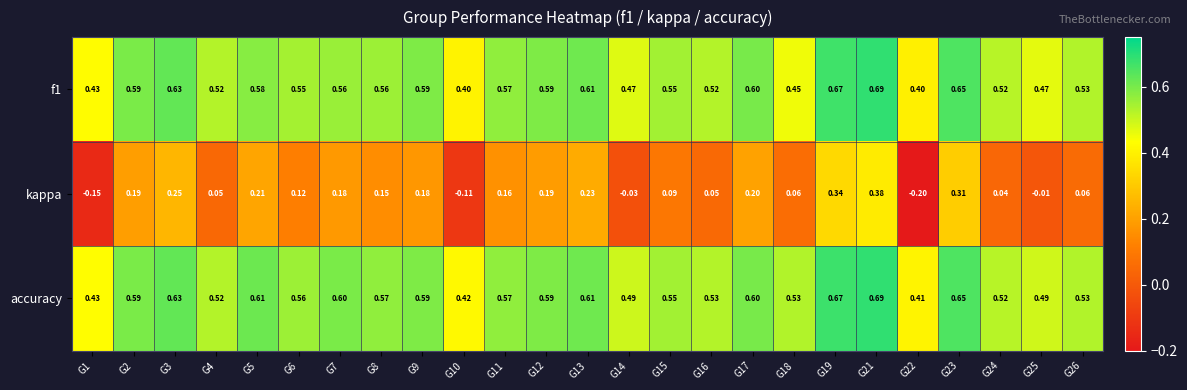

Which series has the largest total across all categories?

accuracy